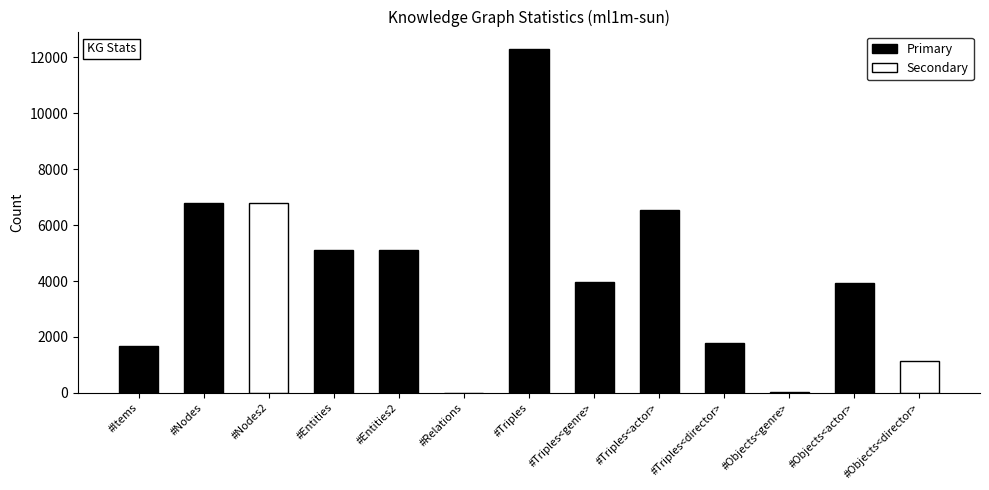

The chart shows a value of 12311 at #Triples. True or false?

True